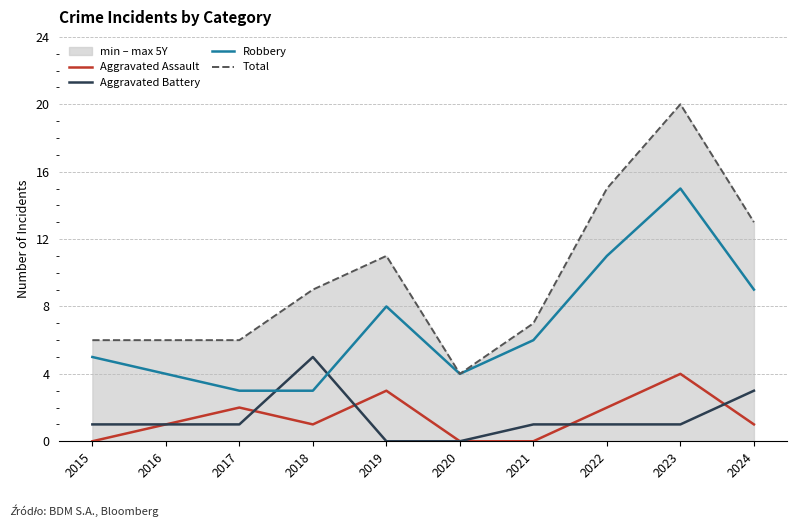

Which series has the largest total across all categories?

Total